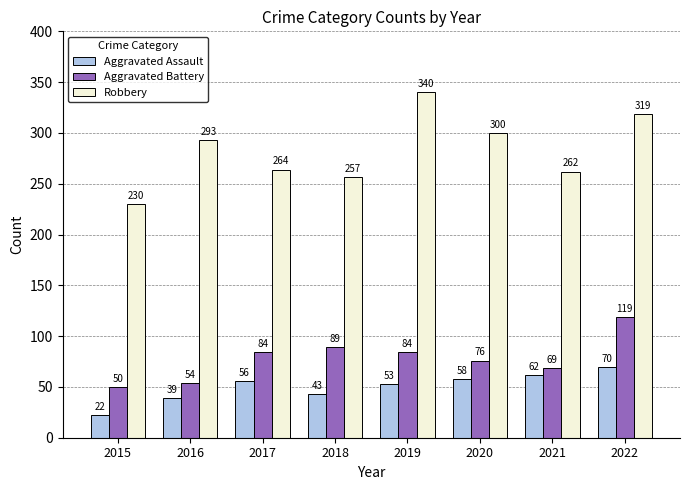

What are all the series names shown in the legend?

Aggravated Assault, Aggravated Battery, Robbery